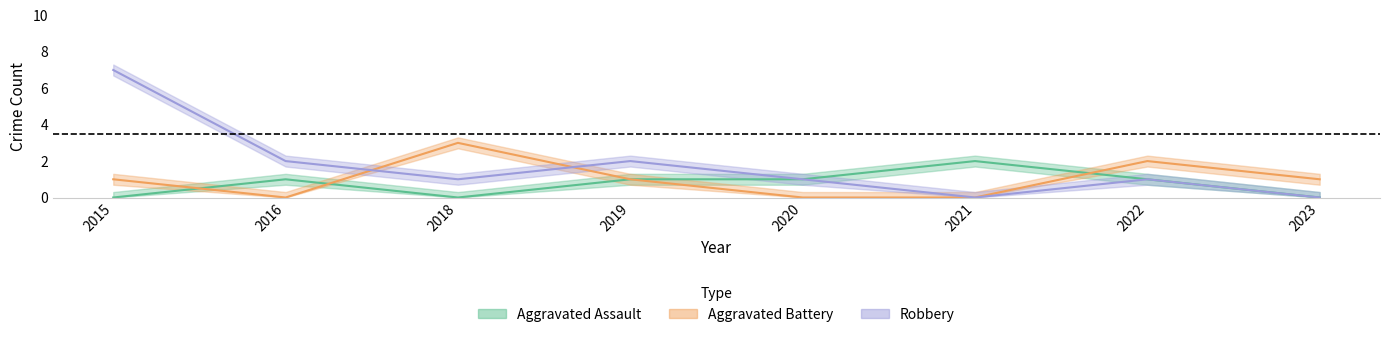

True or false: Robbery and Aggravated Assault intersect in this chart.

False